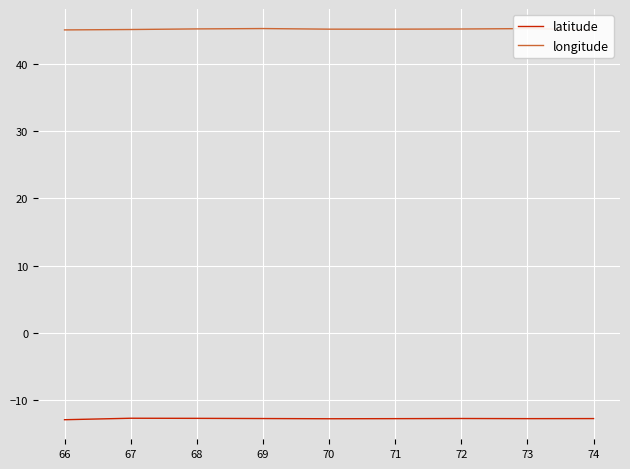

List the series in order of their overall mean, highest first.

longitude, latitude